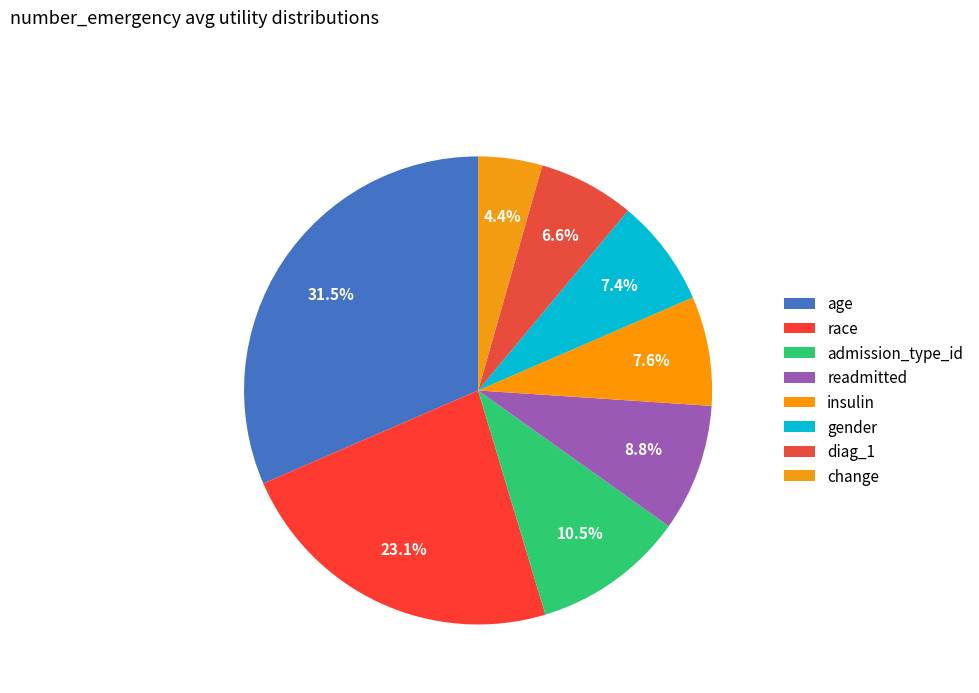

Count the number of slices in the pie.

8